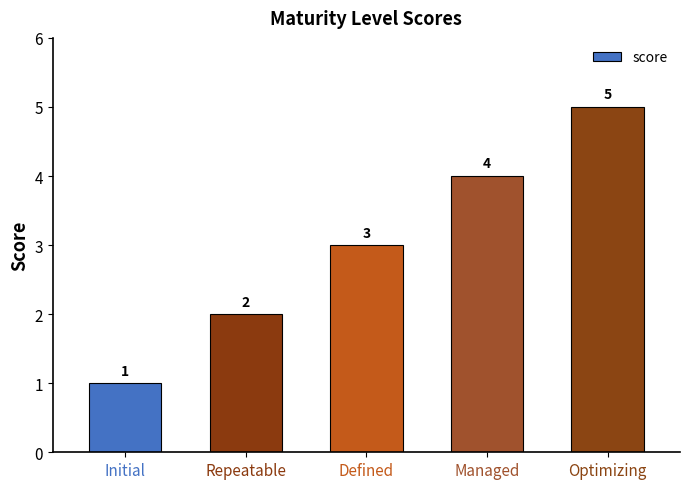

True or false: the data shows 1 at Repeatable.

False